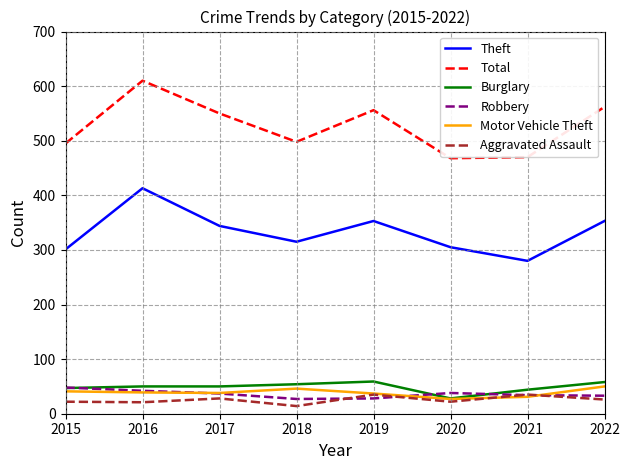

At which category does the chart reach its peak across all series?

2016